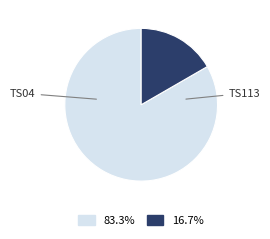

Does any single category account for the majority?

Yes